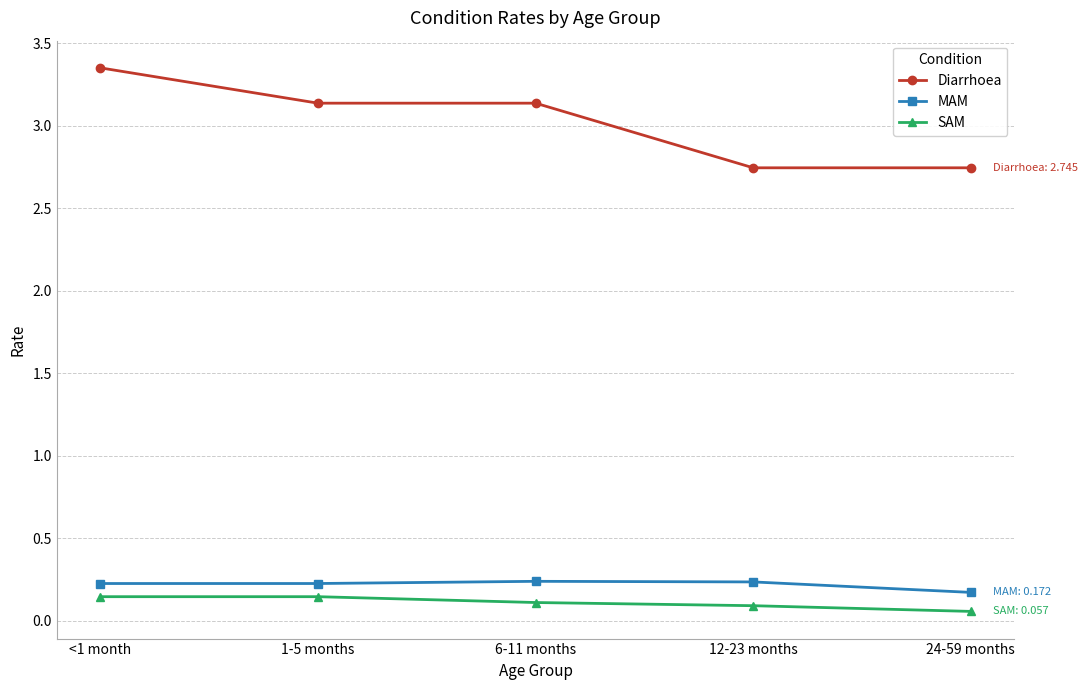

What is the label of the 5th point from the right?

<1 month